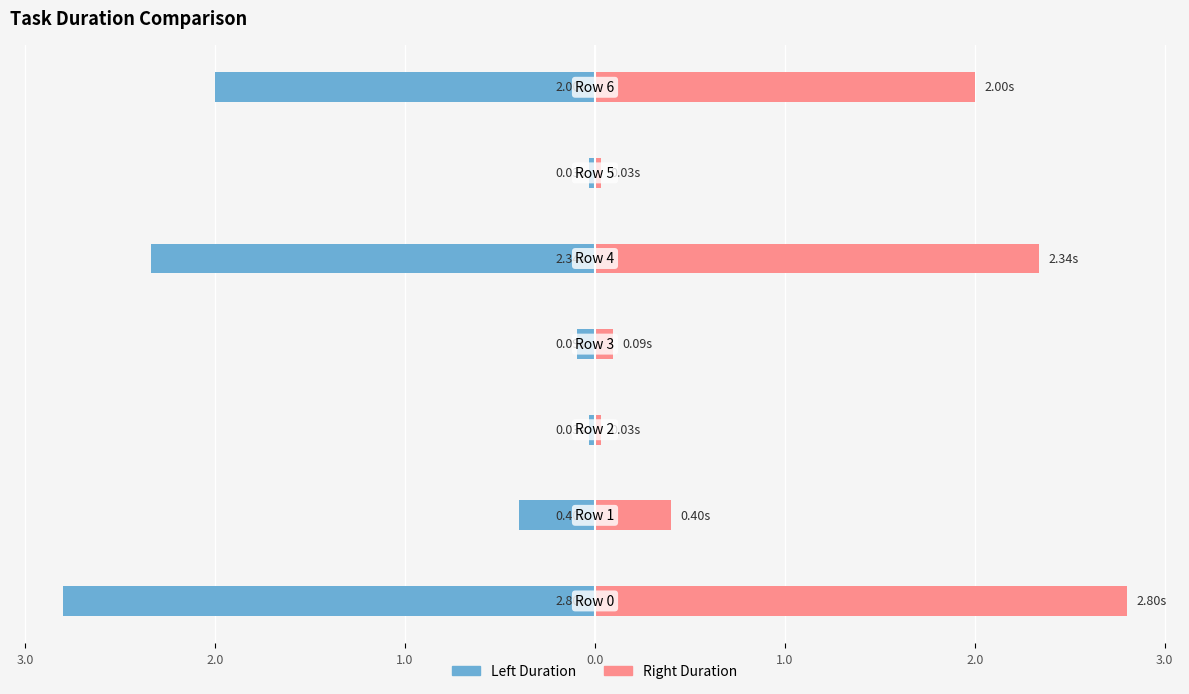

What is the sum of the Right Duration values at 2.0 and 1.0?

2.1